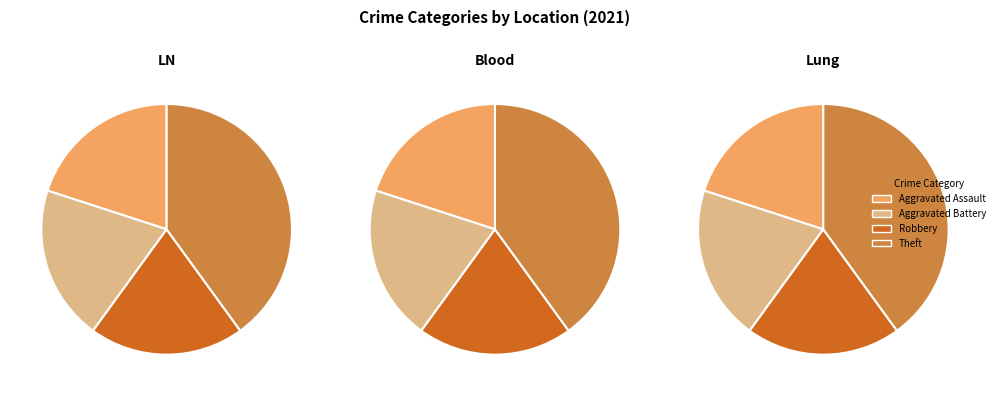

How many slices are in this pie chart?

4